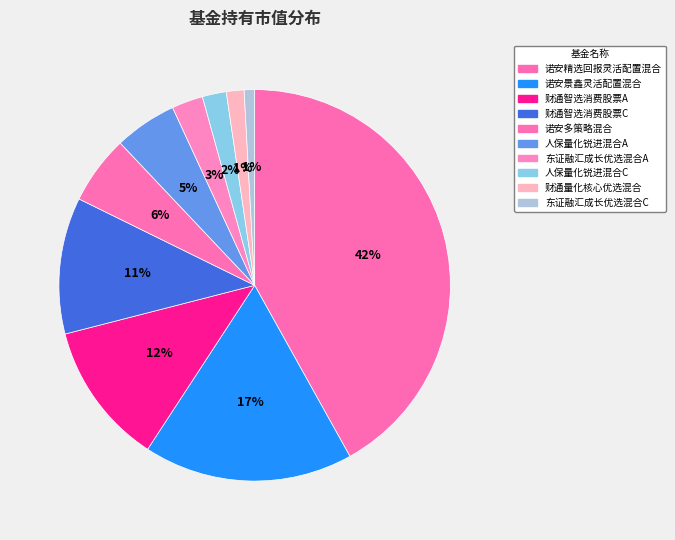

To the nearest percent, what is the combined percentage of 财通智选消费股票A and 诺安精选回报灵活配置混合?

54%